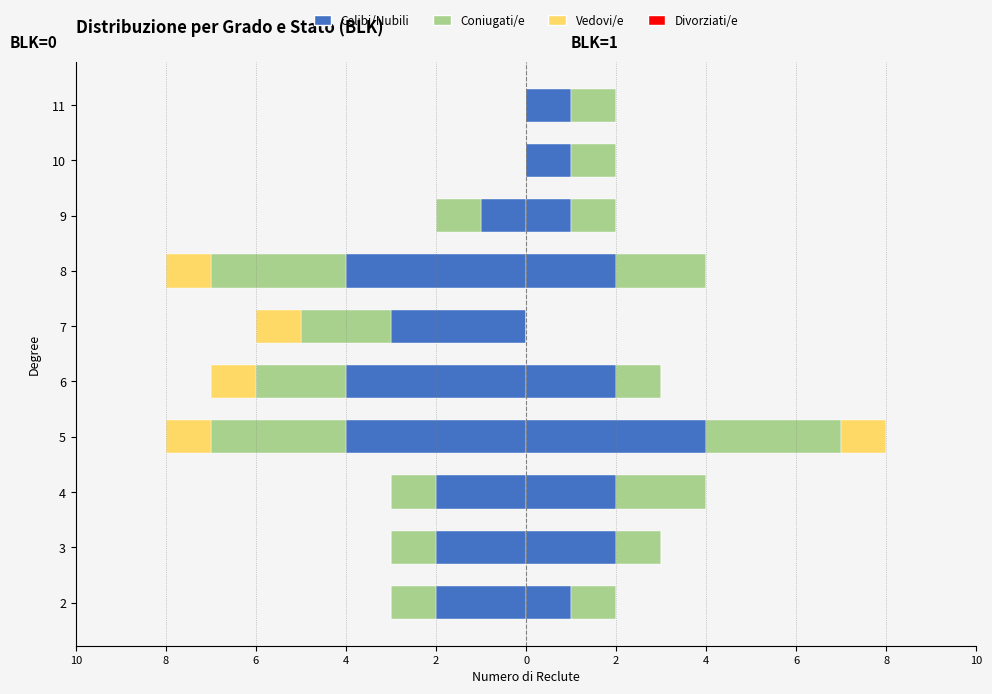

How many bars are there in total?

10